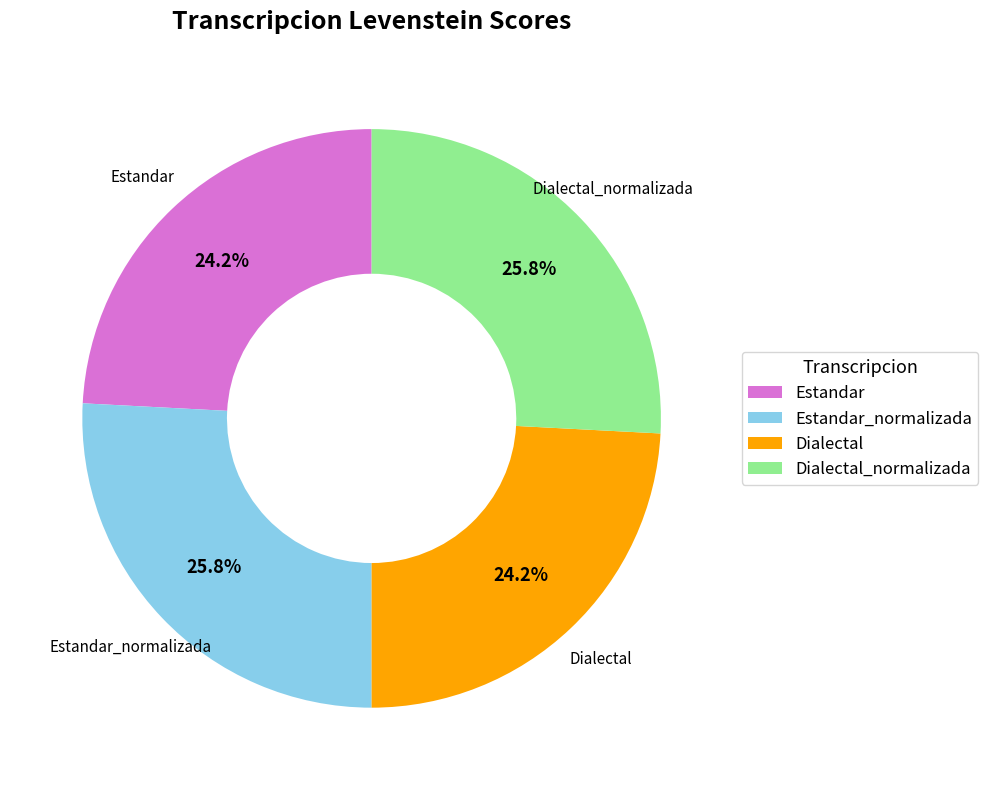

What percentage is the Estandar_normalizada slice, to the nearest percent?

26%